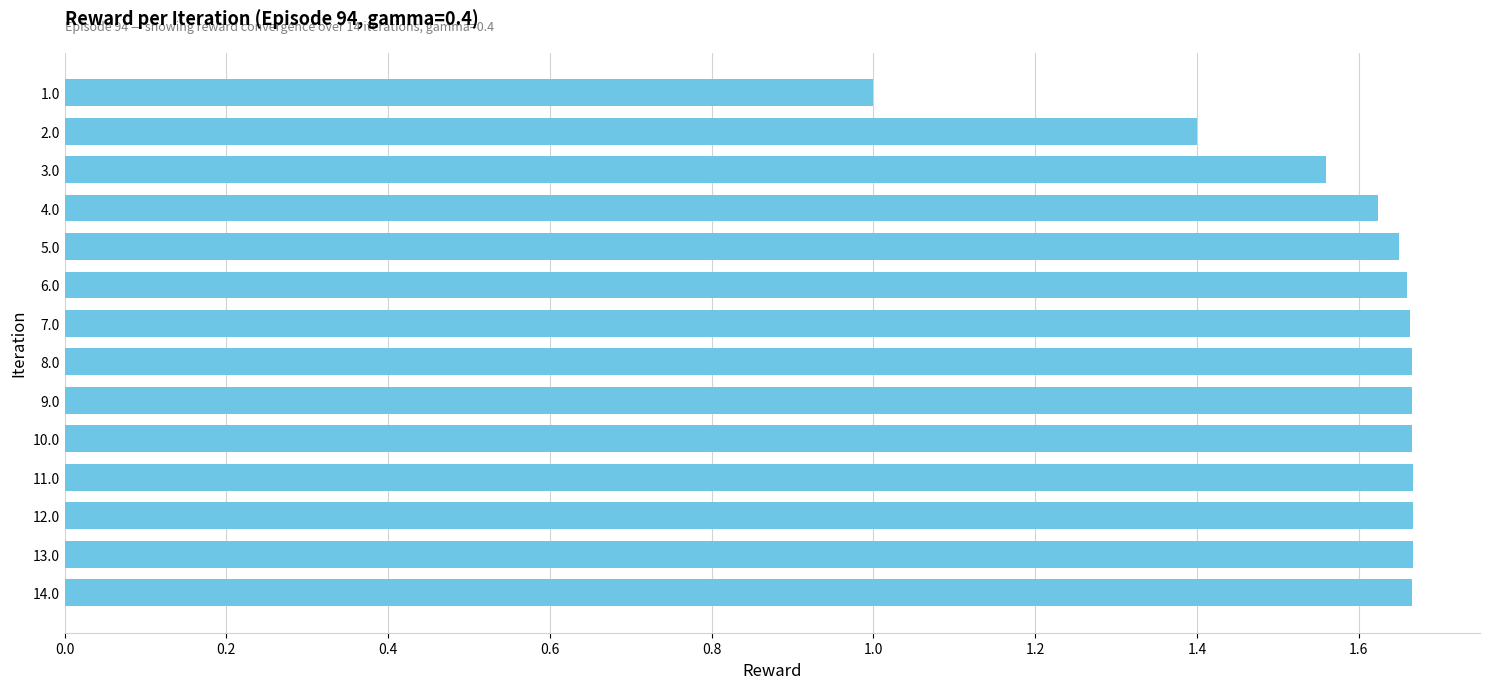

What is the sum of all values?

22.2